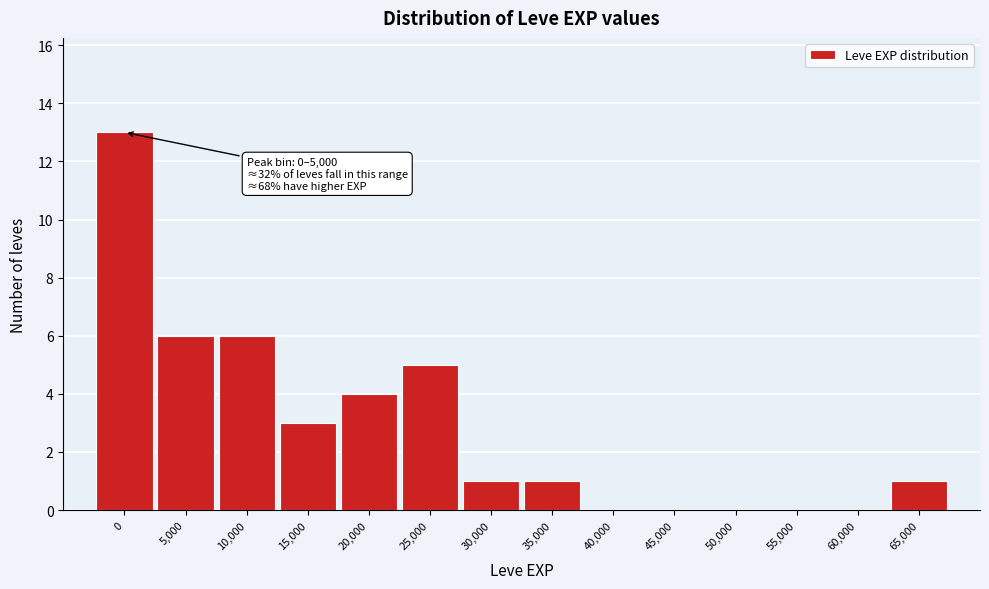

Reading left to right, extract all data points from this chart.

0=13	5,000=6	10,000=6	15,000=3	20,000=4	25,000=5	30,000=1	35,000=1	40,000=0	45,000=0	50,000=0	55,000=0	60,000=0	65,000=1